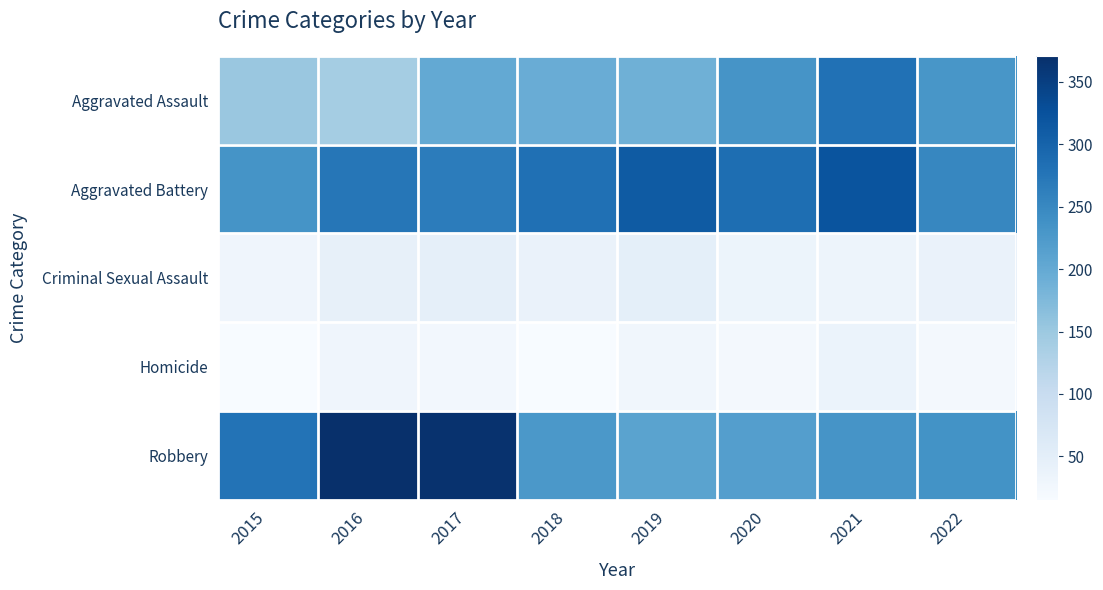

Which series has the largest total across all categories?

Aggravated Battery